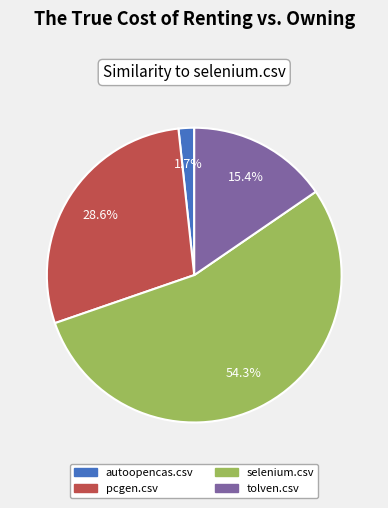

Is selenium.csv the majority of the pie?

Yes